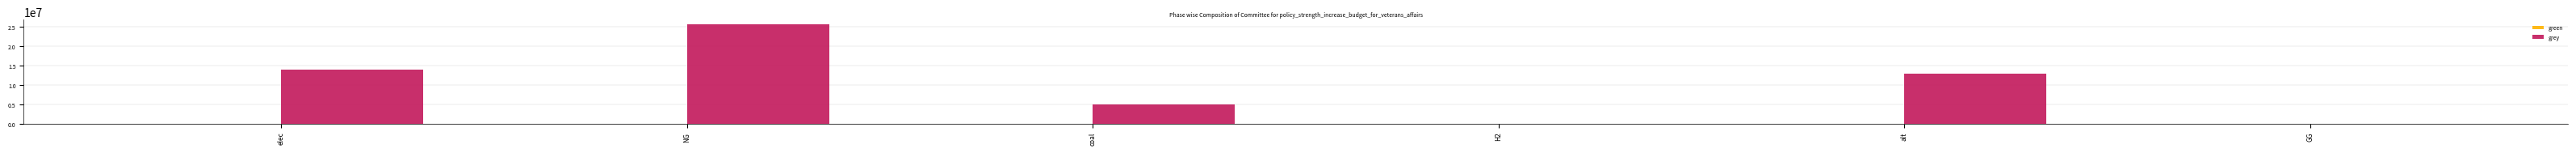

What is the sum of the values at H2 and NG?

25648499.5